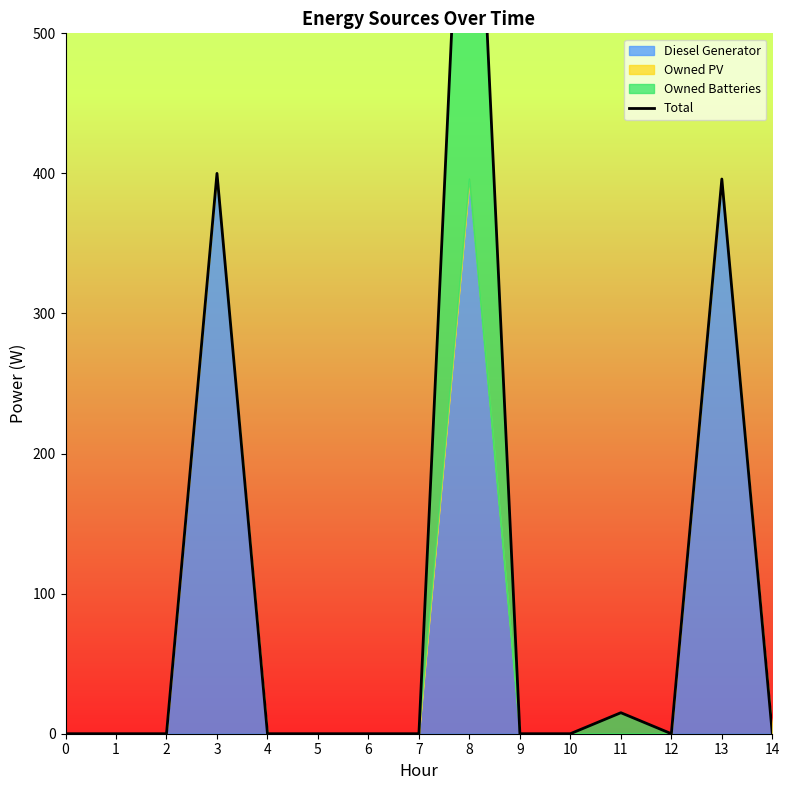

At which category does the data reach its first local valley?

12